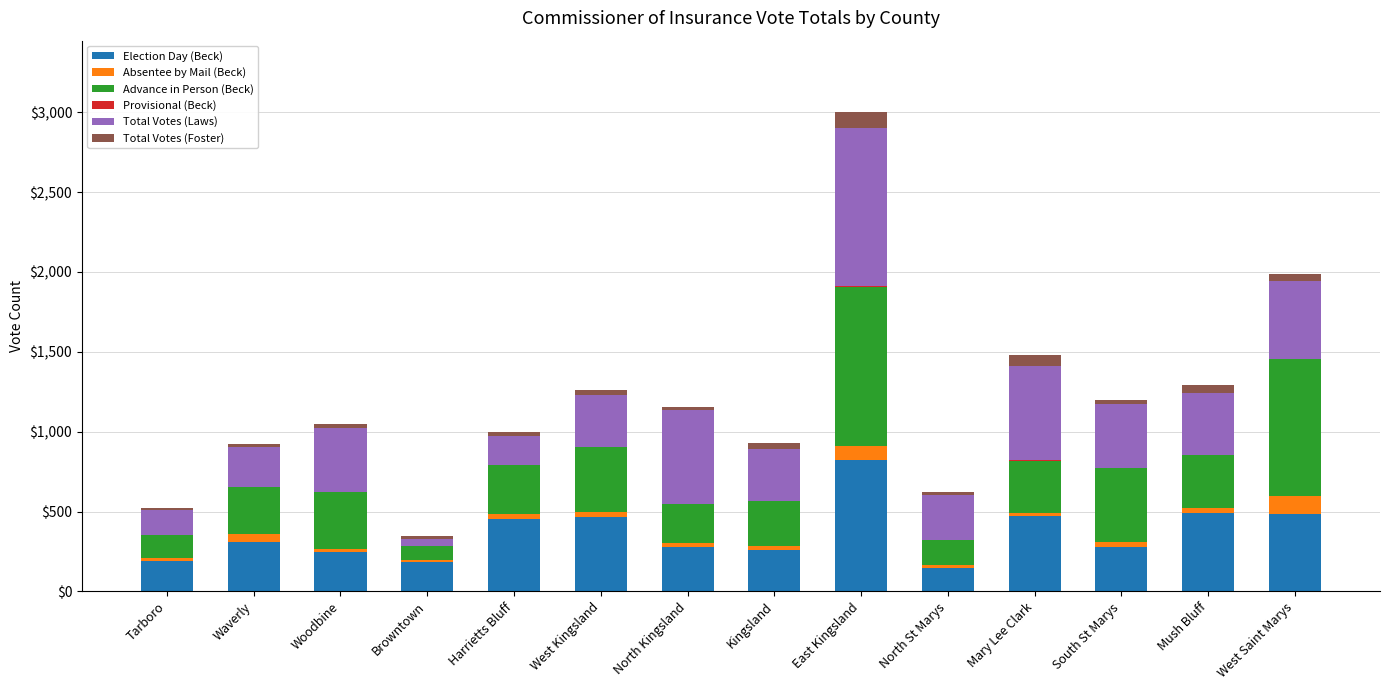

At which category is the sum across all series the highest?

East Kingsland